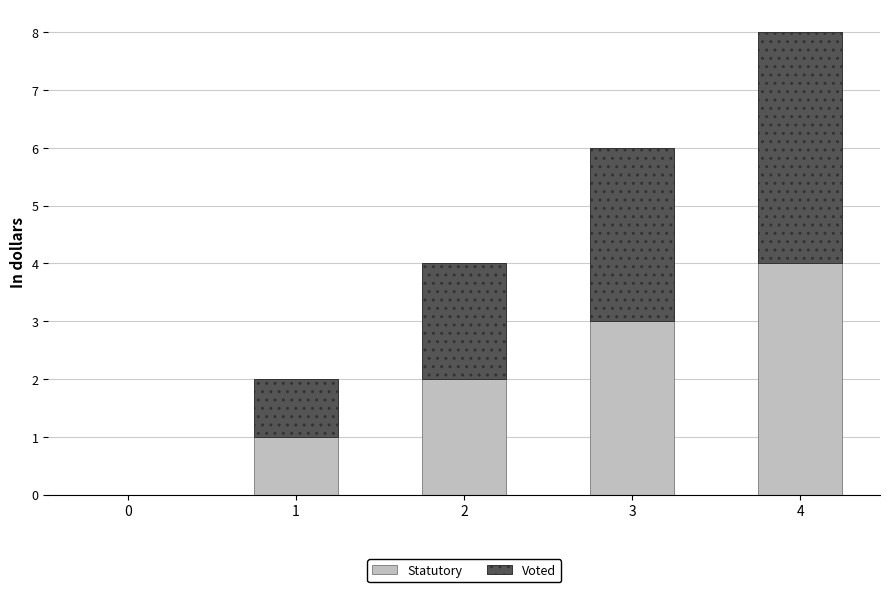

The Statutory series shows 0 at 0. True or false?

True